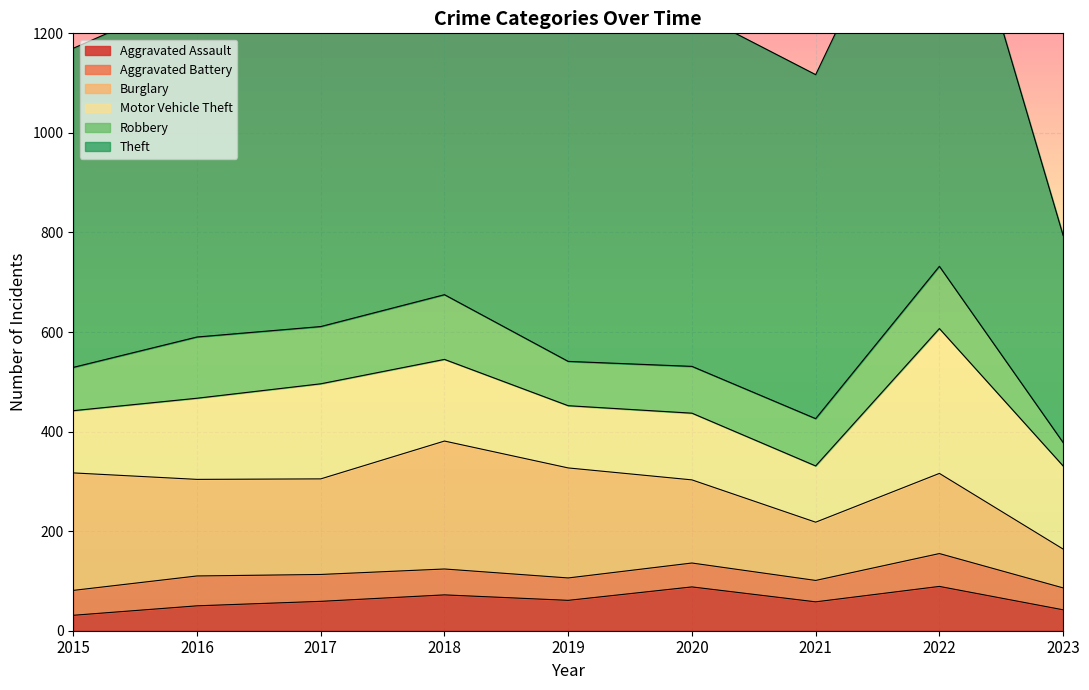

How many Aggravated Assault values are between 50 and 72?

5